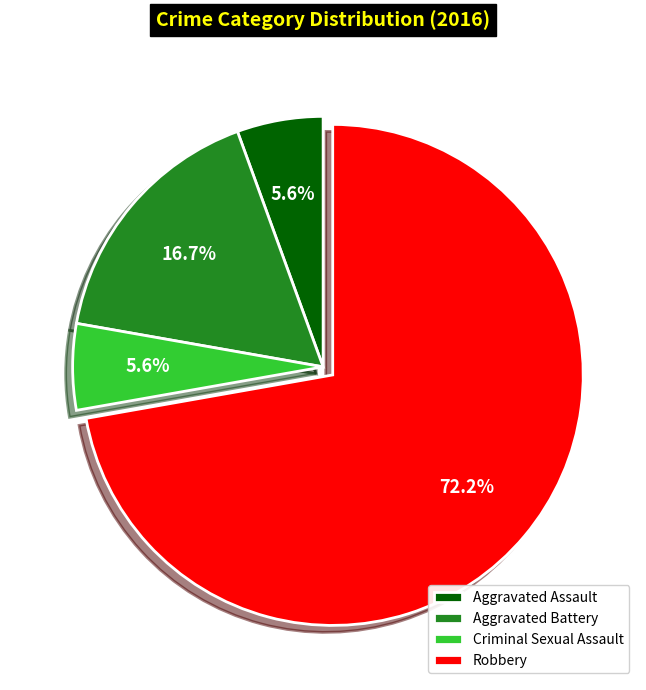

Which slice represents more than half of the pie?

Robbery